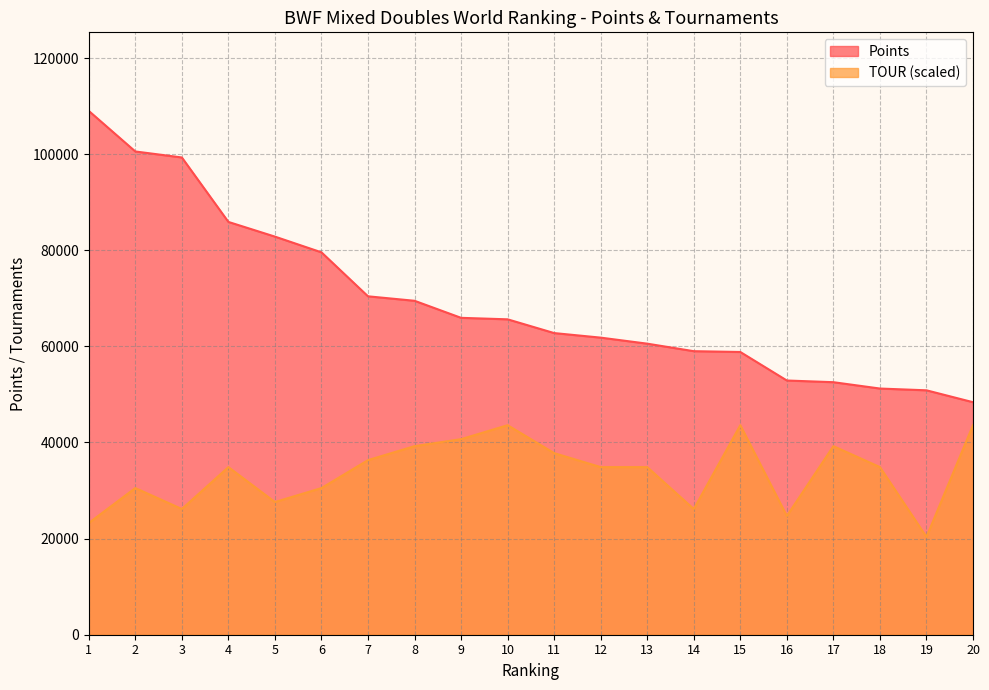

Is it true that TOUR equals 8577.1 at 9?

False